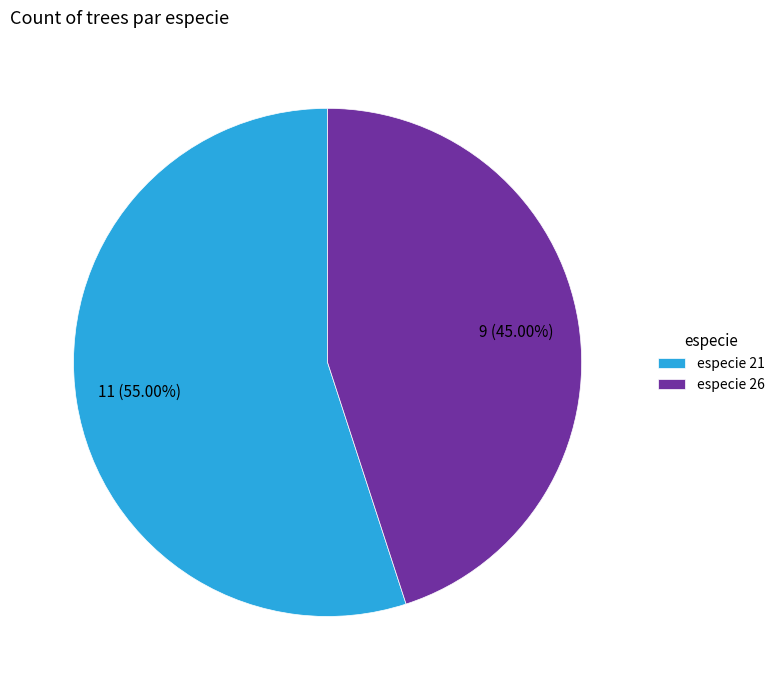

How many segments does this pie chart have?

2